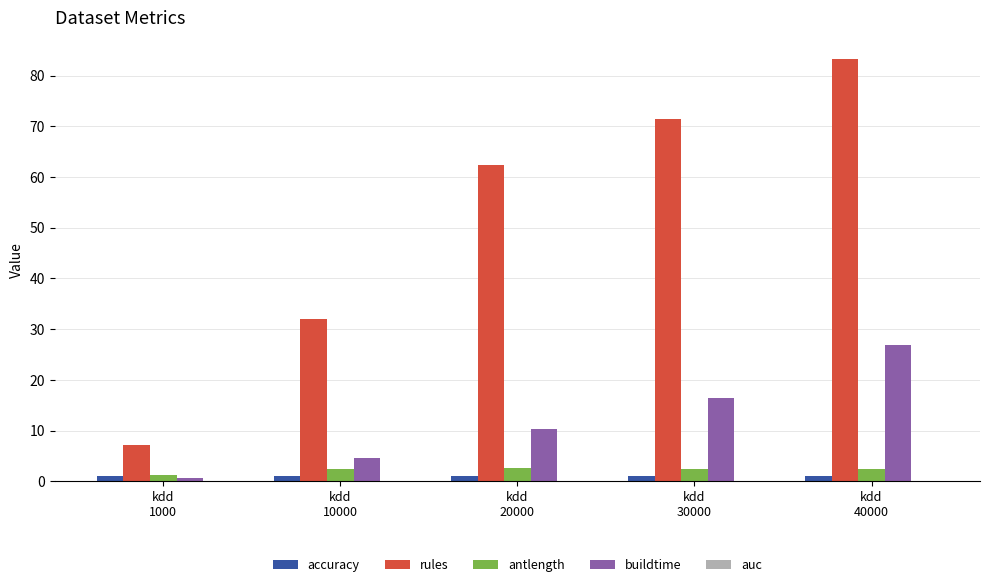

Which series has the largest total across all categories?

rules